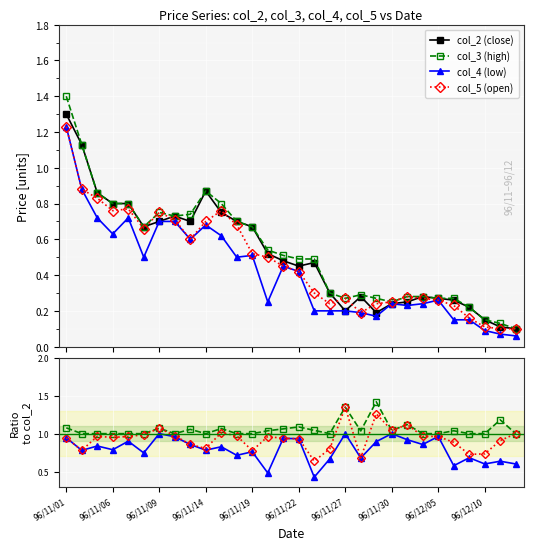

What is the sum of the col_3 values at 96/11/19 and 96/11/08?

1.3